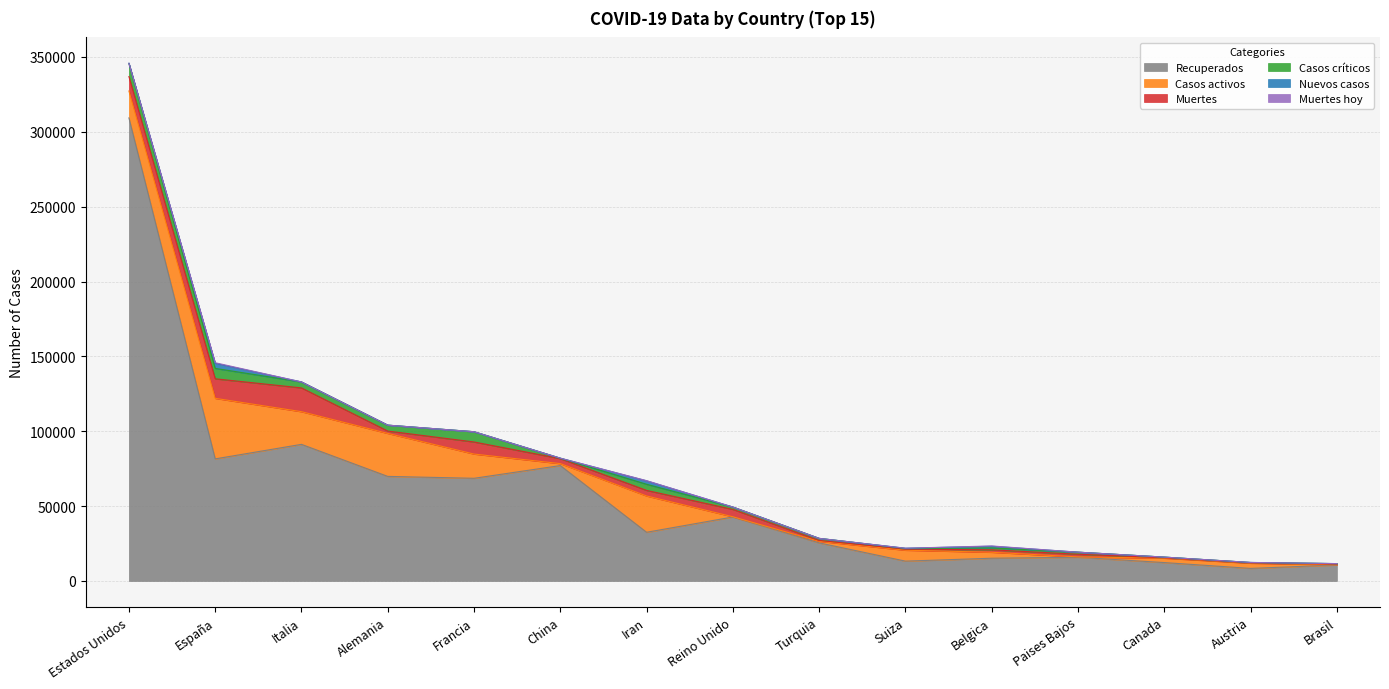

Count the number of categories in the chart.

15